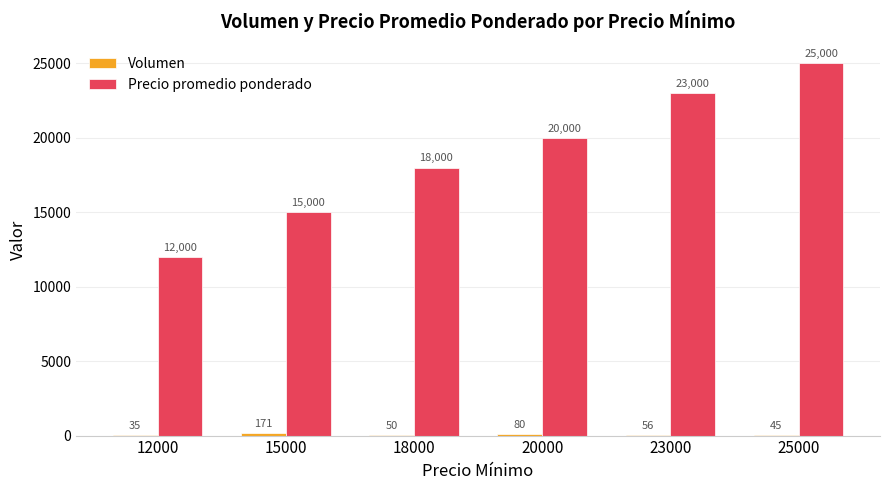

What is the maximum value shown in the chart?

25000